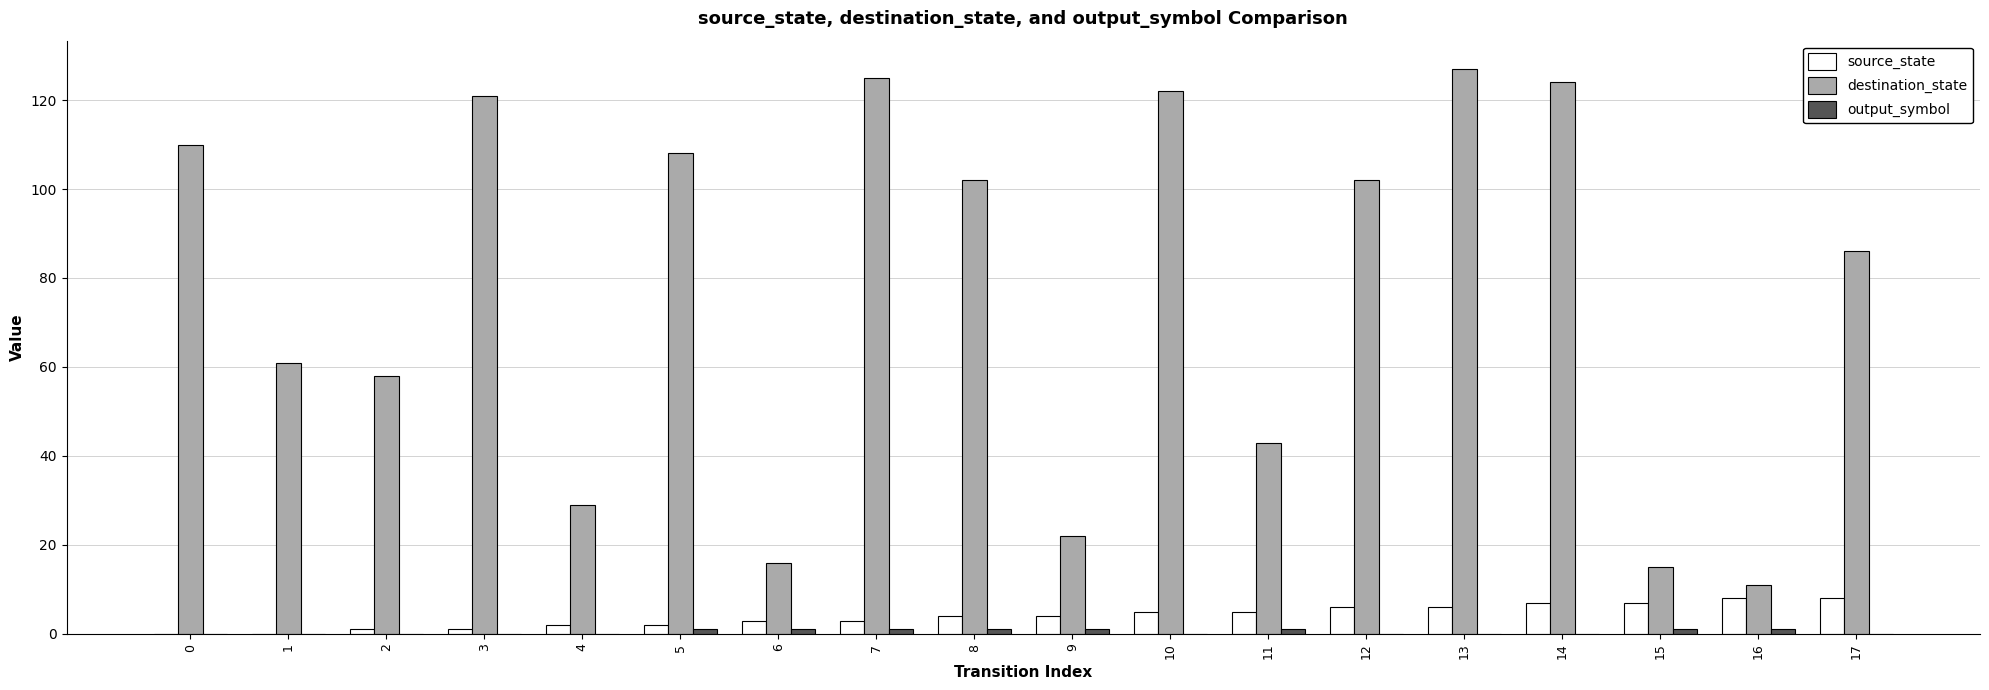

What is the sum of all source_state values?

72